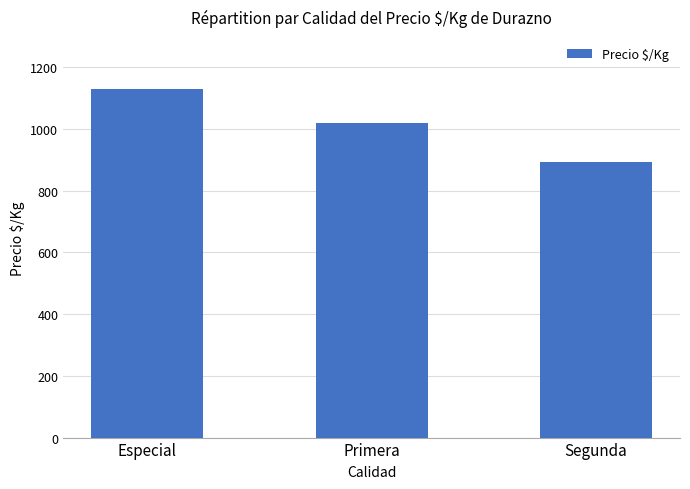

Approximately how many times larger is the value at Especial compared to Primera?

1.1